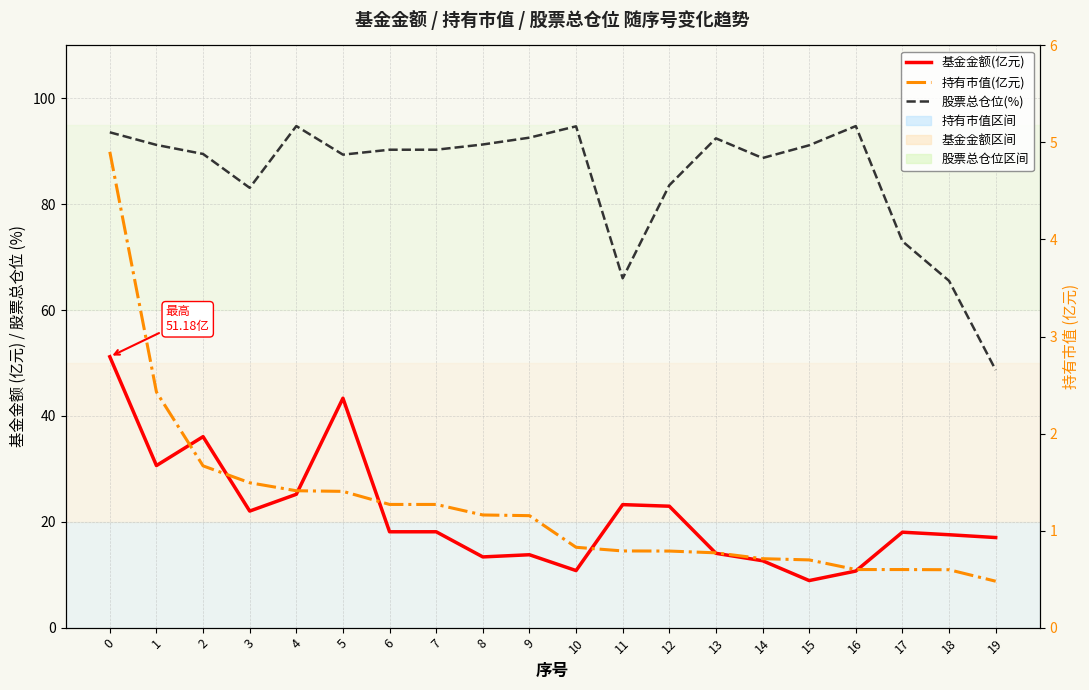

Which series has the largest total across all categories?

股票总仓位(%)